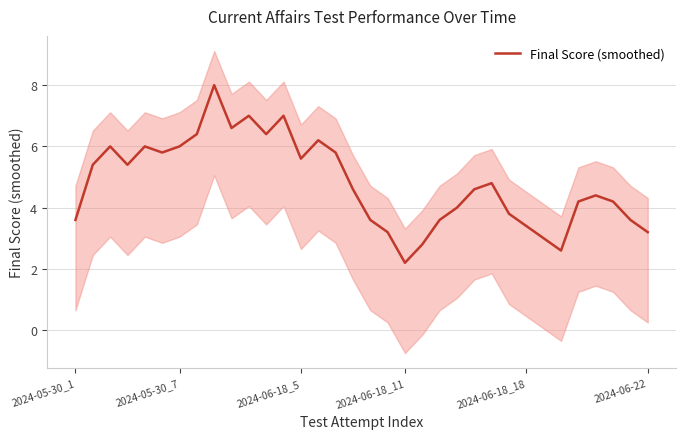

What is the lowest value of the Final Score (smoothed) series?

2.2